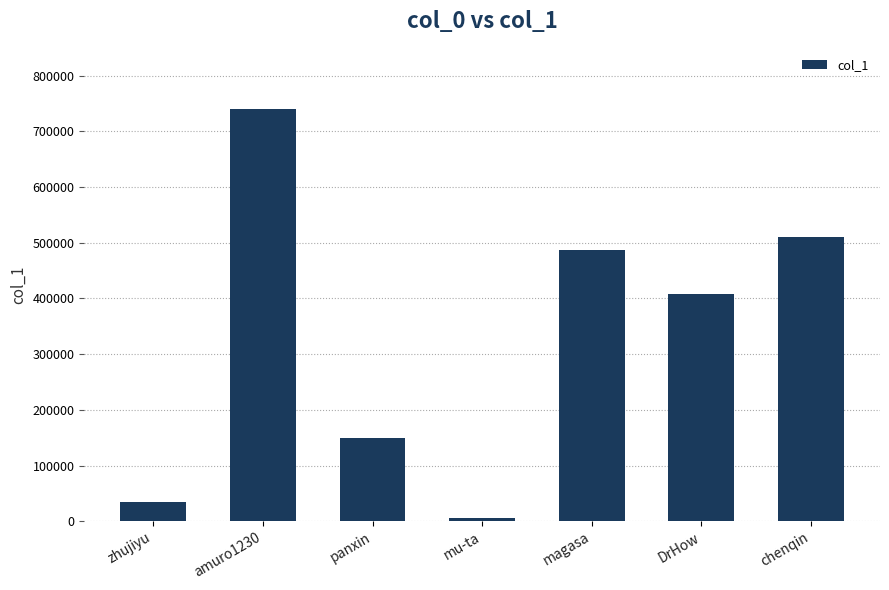

How many data points does each series have?

7